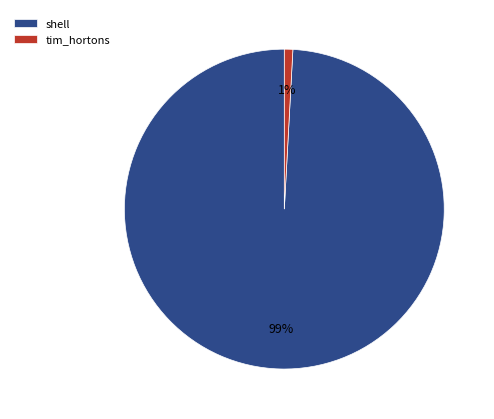

Which has a higher value, tim_hortons or shell?

shell